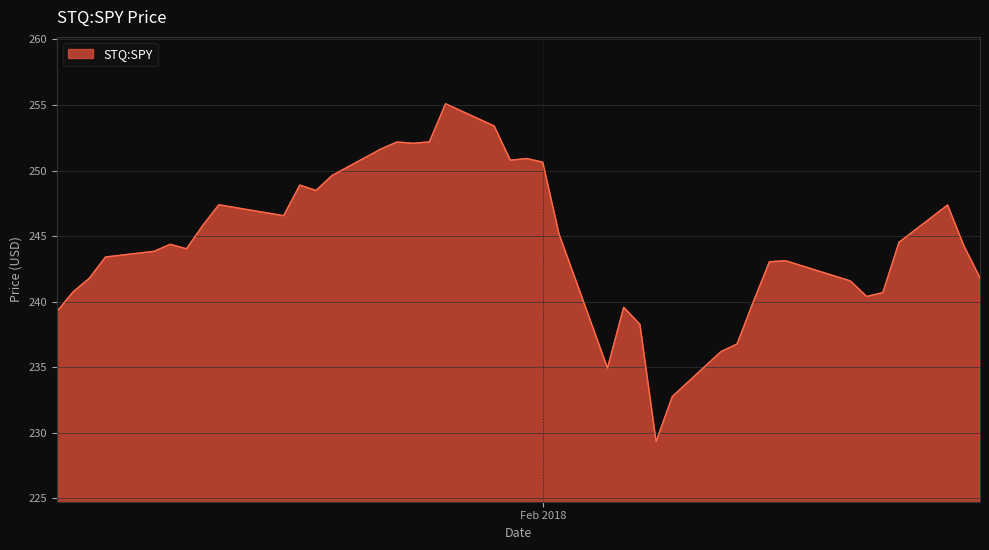

What is the minimum value shown in the chart?

229.3